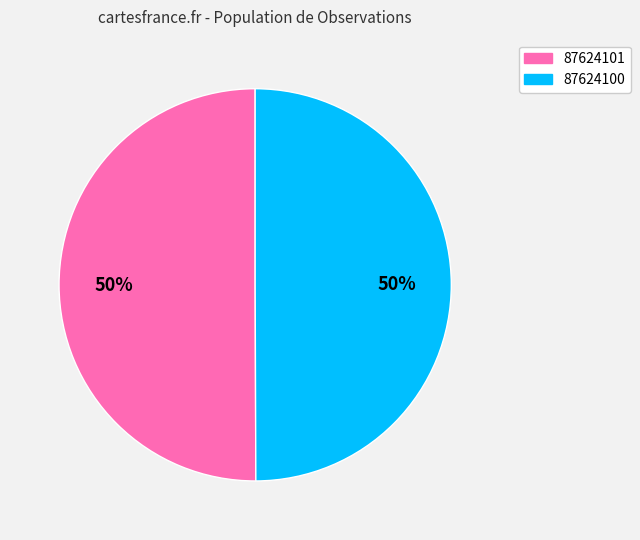

Is the sum of 87624100 and 87624101 greater than half?

Yes